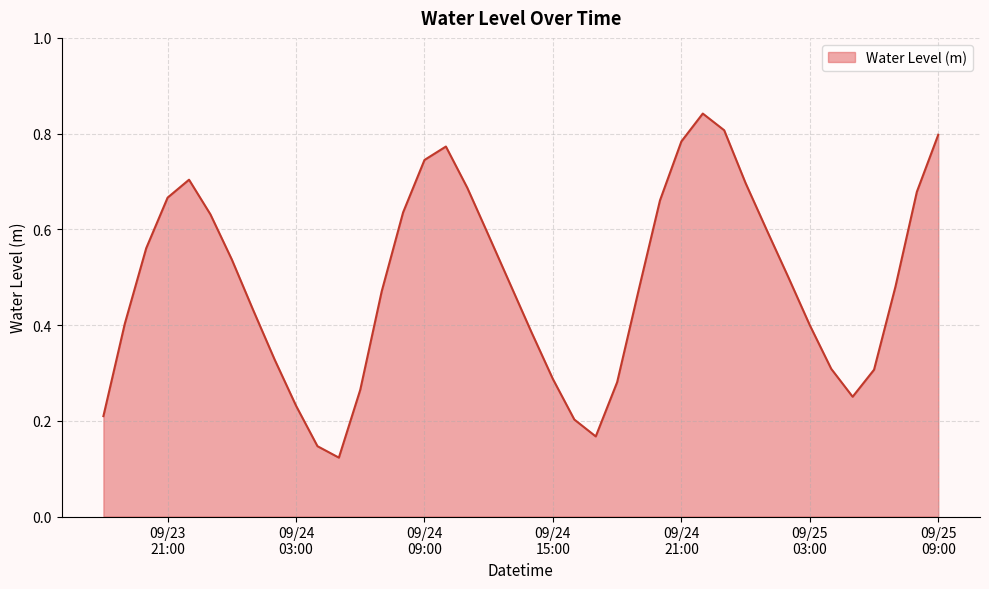

What is the greatest value displayed?

0.8